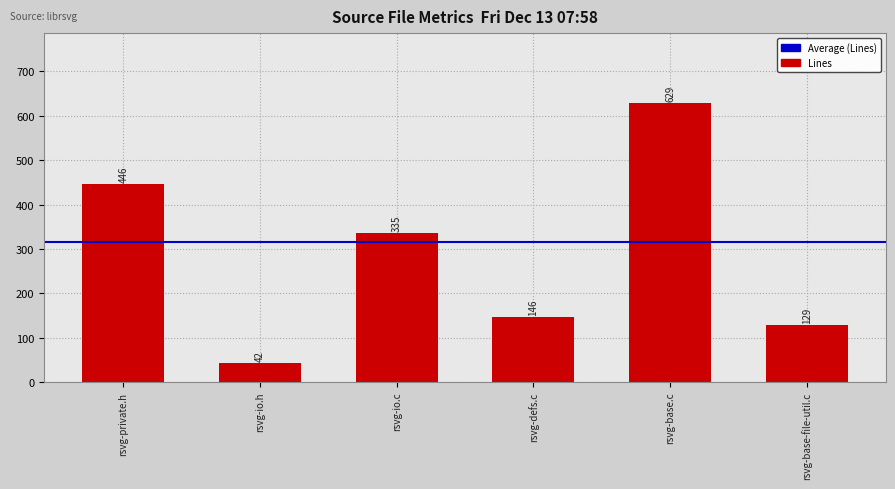

Between rsvg-base-file-util.c and rsvg-defs.c, which is larger?

rsvg-defs.c